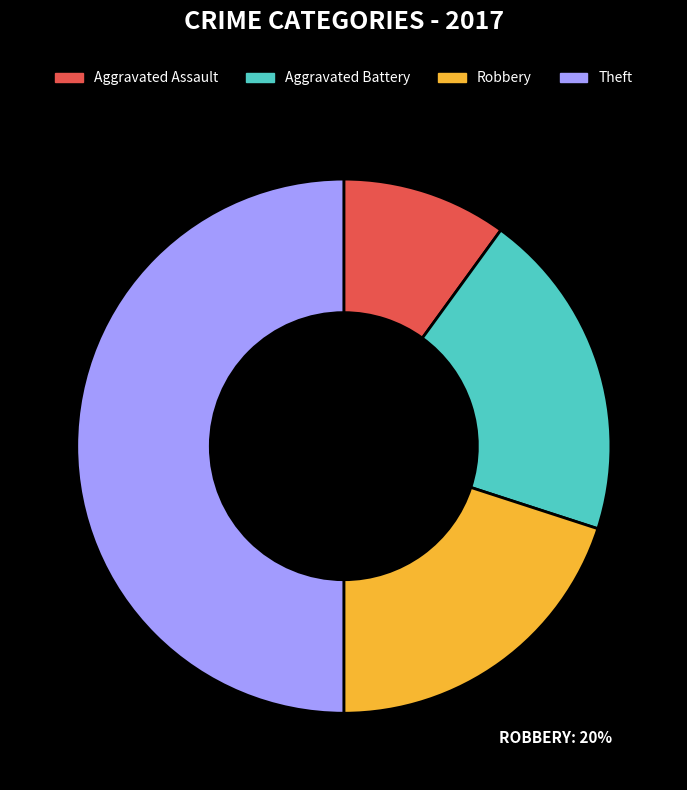

Does Robbery account for over 50% of the chart?

No